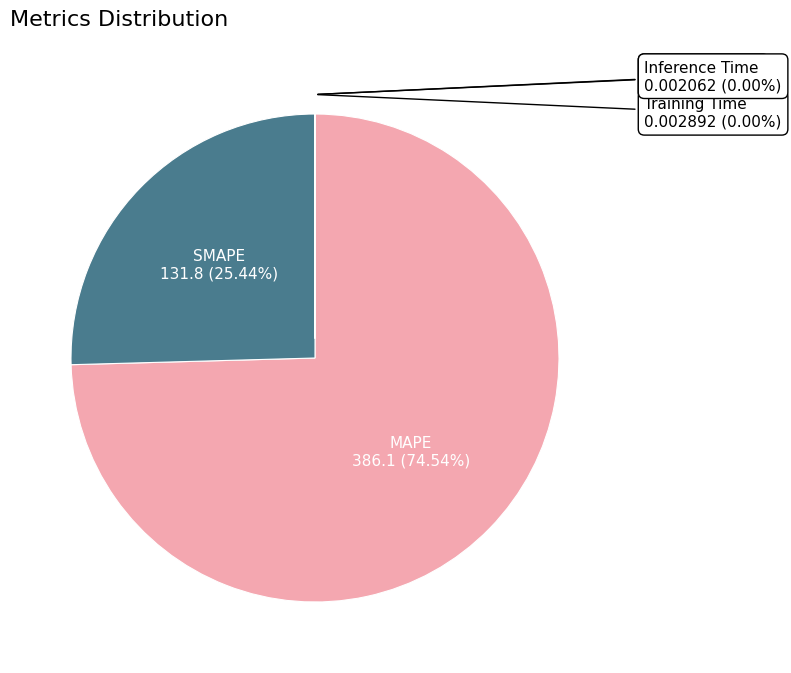

True or false: MSE accounts for 6% of the total.

False